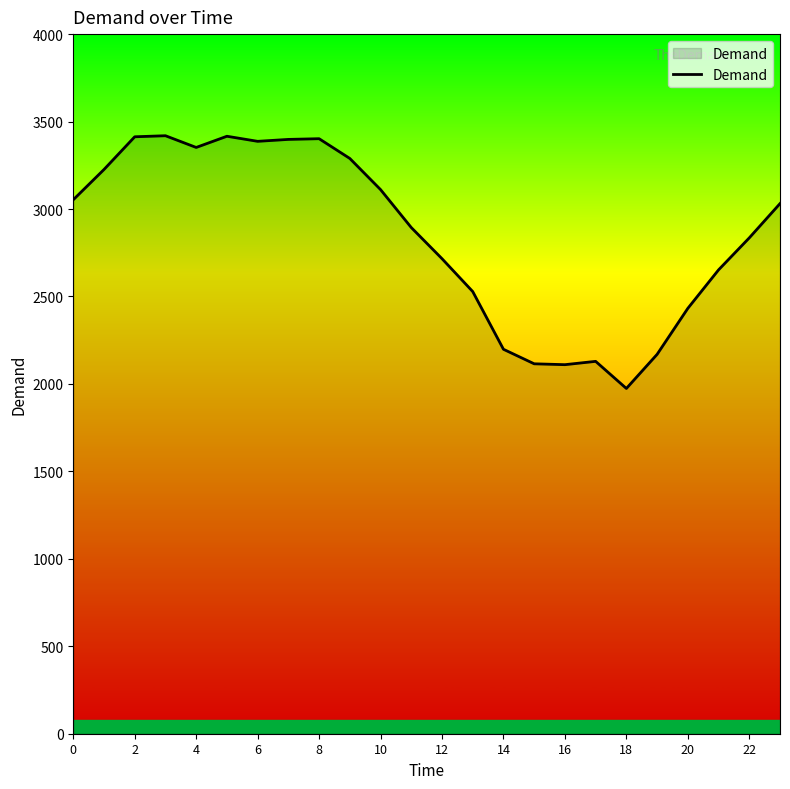

What is the smallest value displayed?

1974